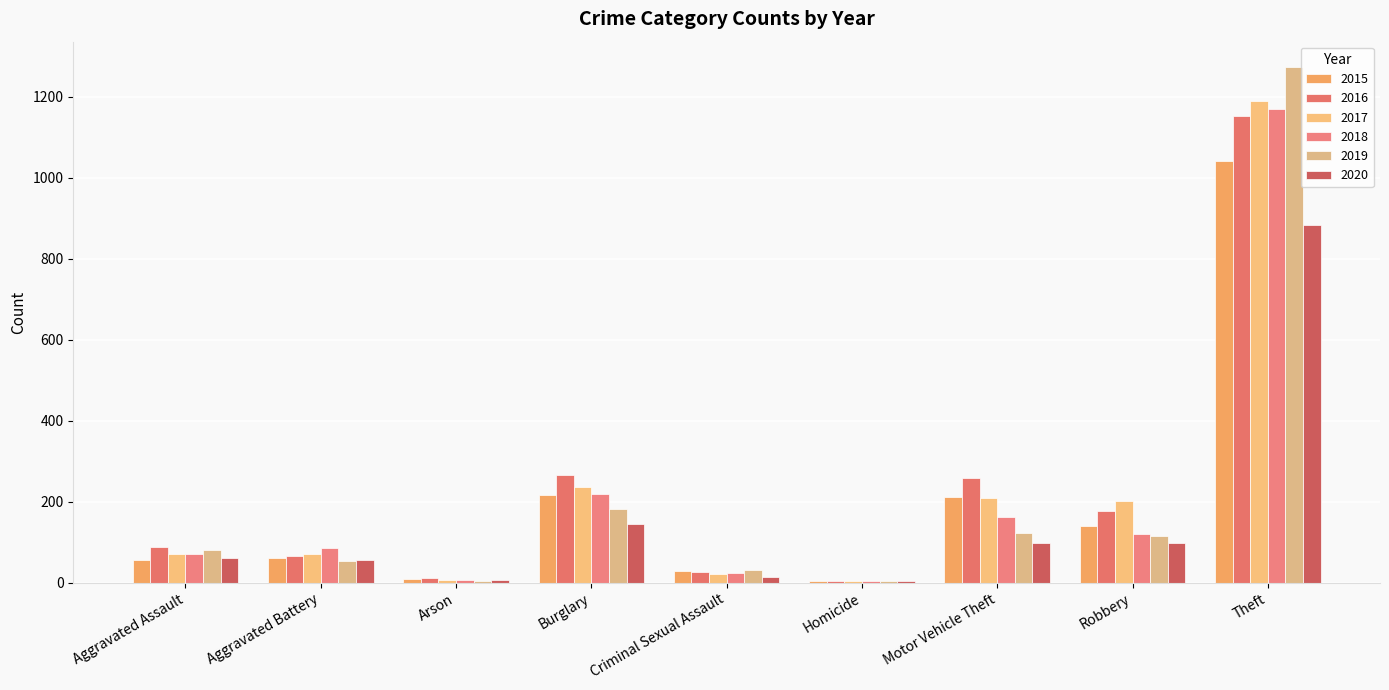

How many groups of bars are there?

9